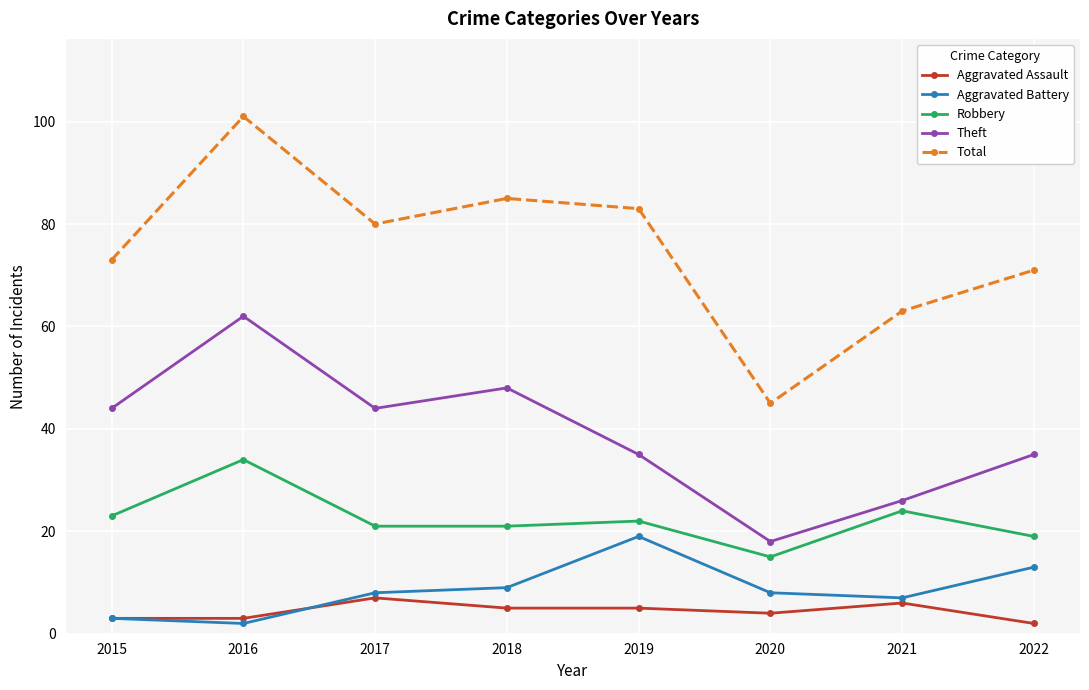

How many lines are shown in the chart?

5